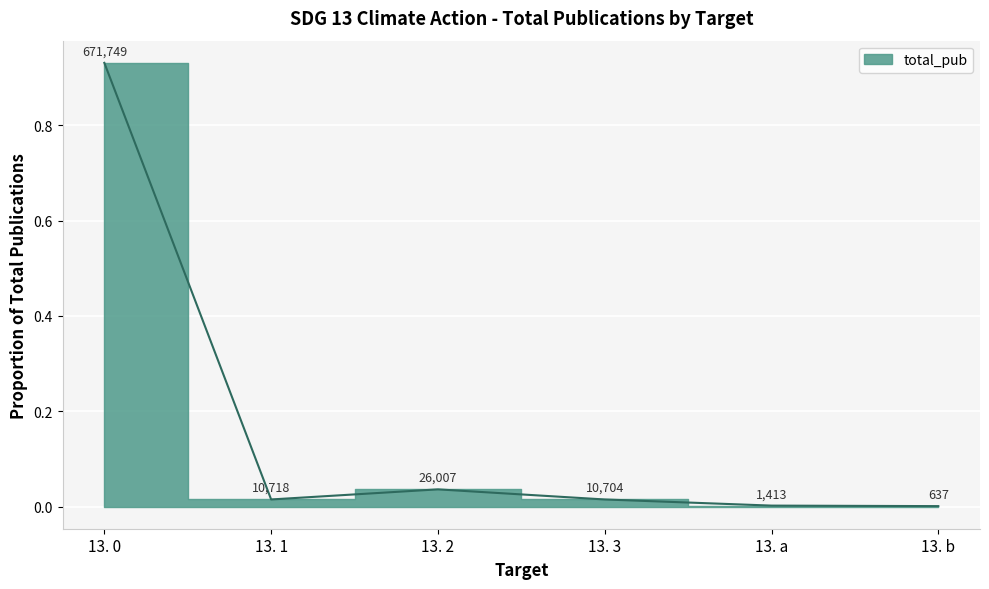

Rank the categories by value from lowest to highest.

13. b, 13. a, 13. 3, 13. 1, 13. 2, 13. 0